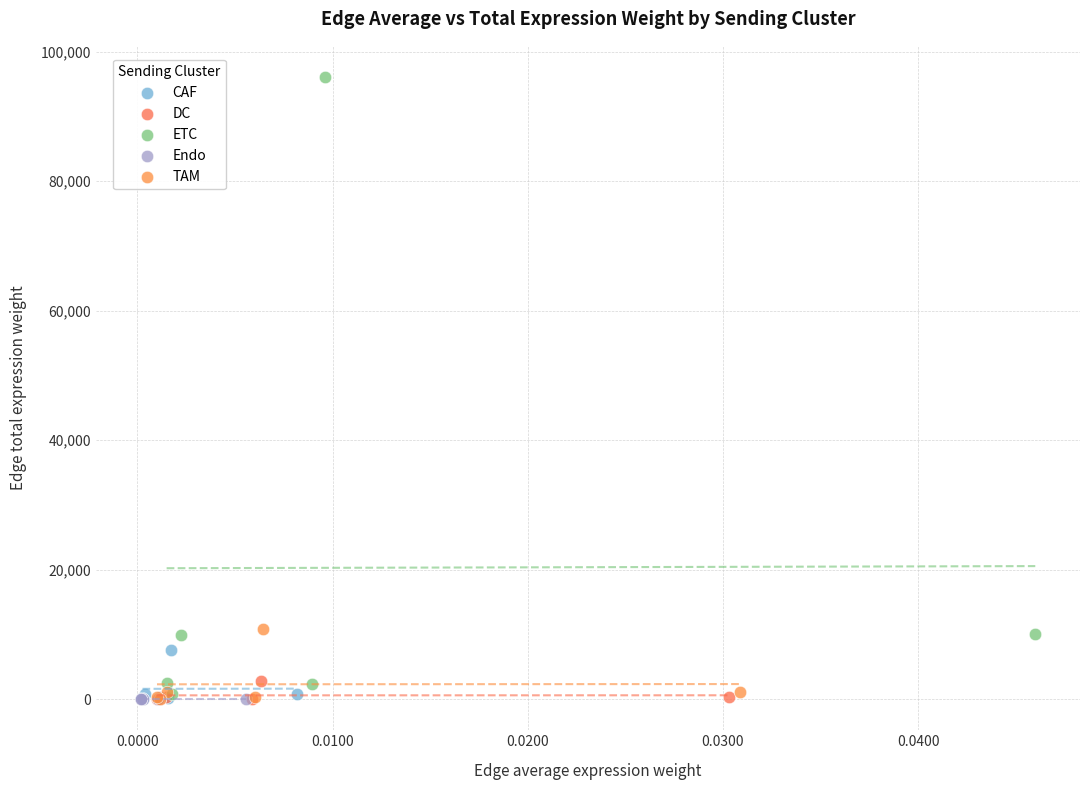

Which series has the widest spread of Y values?

ETC